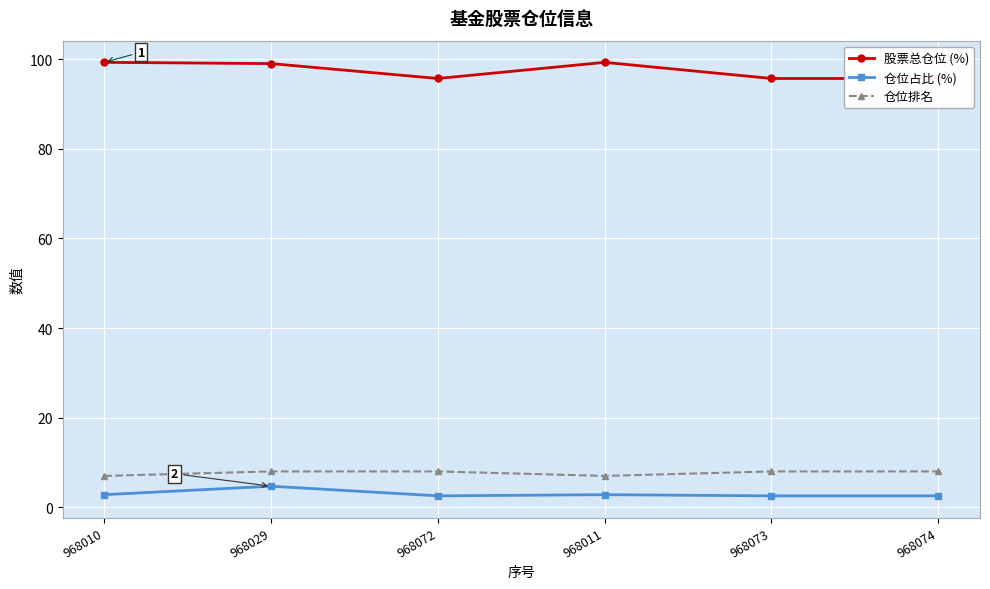

Is the value of 股票总仓位 (%) at 968011 greater than the value of 仓位占比 (%) at 968010?

Yes